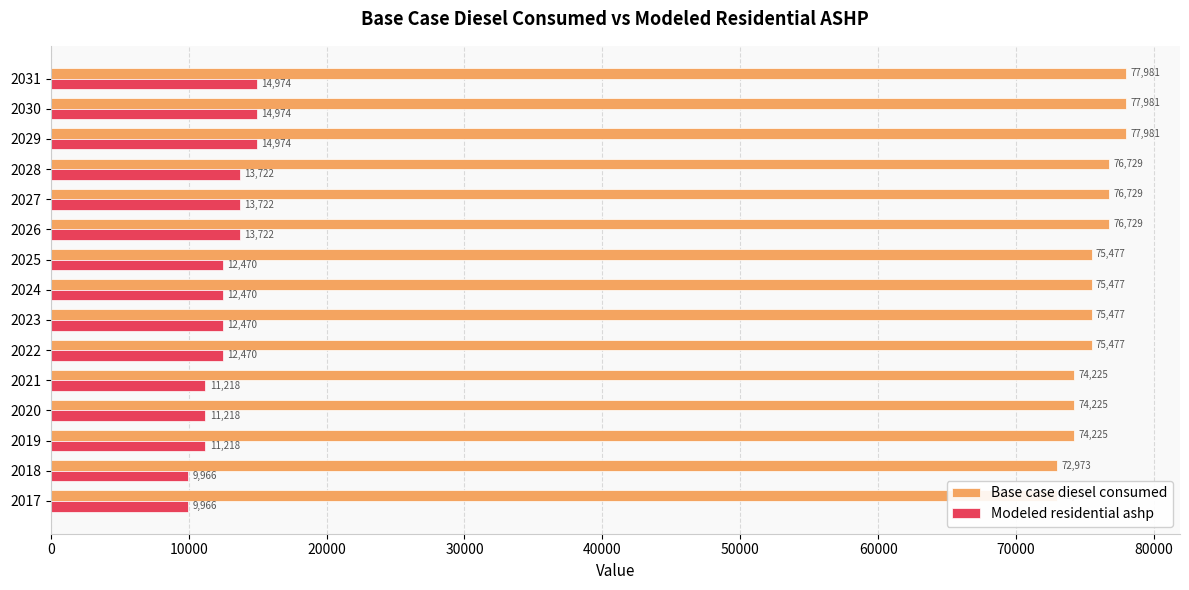

At 2019, list the series in order from smallest to largest.

Modeled residential ashp, Base case diesel consumed